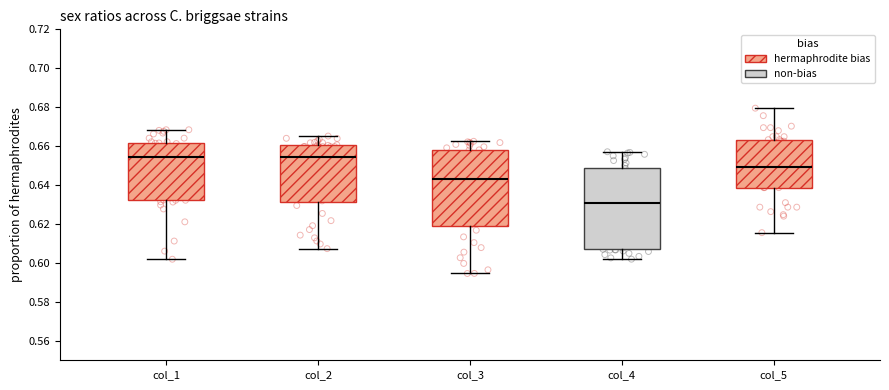

Reading left to right, read every box against the y-axis: the position of its median line, the range the box covers, and the ends of its whiskers. The values are not printed on the chart, so give them approximately, as read against the axis.

col_1: median 0.654, box 0.632 to 0.662, whiskers 0.602 to 0.668
col_2: median 0.654, box 0.632 to 0.660, whiskers 0.608 to 0.666
col_3: median 0.644, box 0.618 to 0.658, whiskers 0.594 to 0.662
col_4: median 0.630, box 0.606 to 0.648, whiskers 0.602 to 0.658
col_5: median 0.650, box 0.638 to 0.664, whiskers 0.616 to 0.680